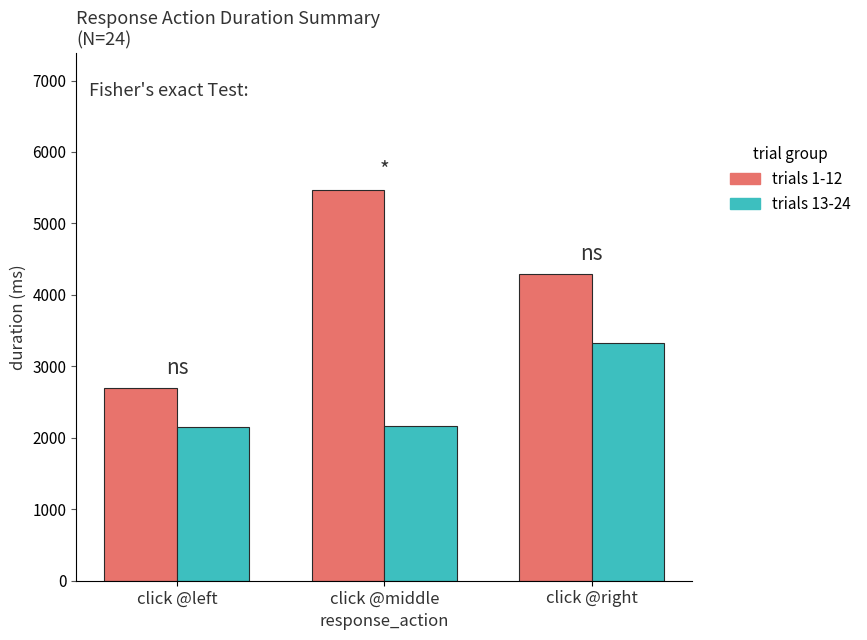

At which label does trials 1-12 reach its peak?

click @middle